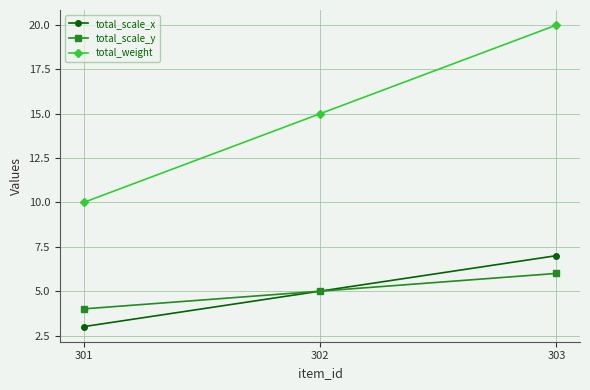

Reading left to right, transcribe all the data shown in this chart.

total_scale_x: 301=3	302=5	303=7
total_scale_y: 301=4	302=5	303=6
total_weight: 301=10	302=15	303=20